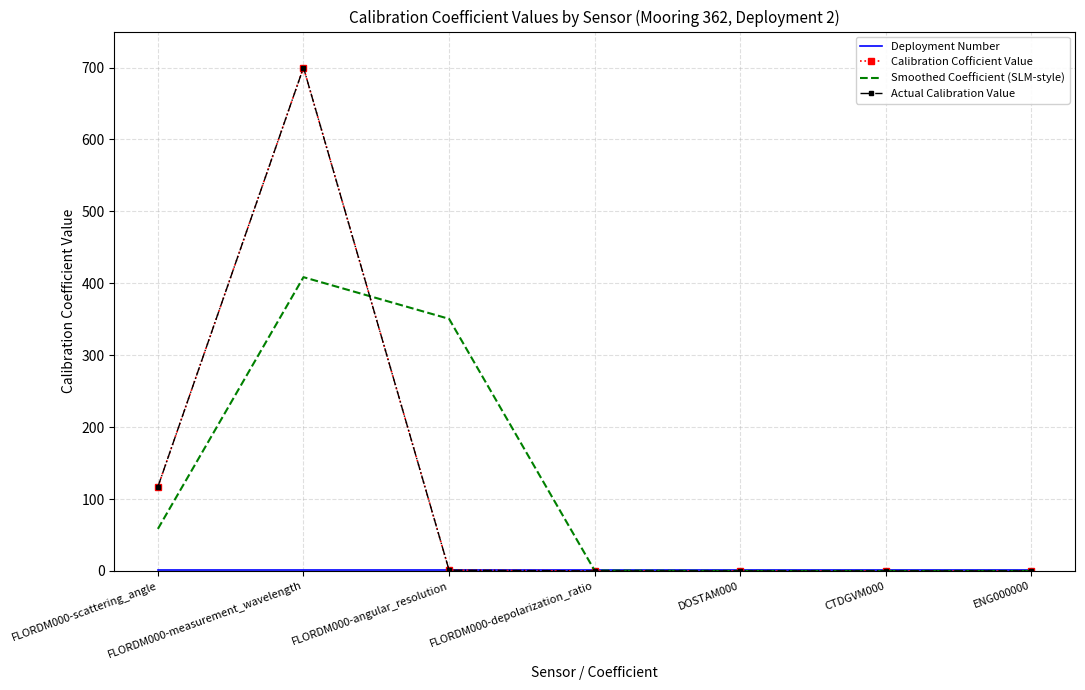

What position from the left is FLORDM000-measurement_wavelength?

2